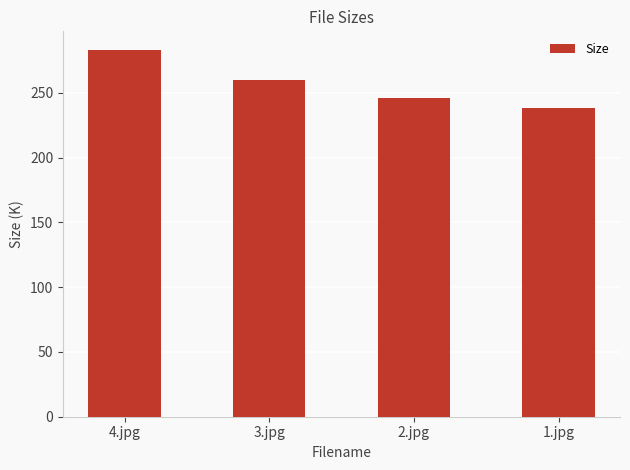

Rank the categories by value from highest to lowest.

4.jpg, 3.jpg, 2.jpg, 1.jpg